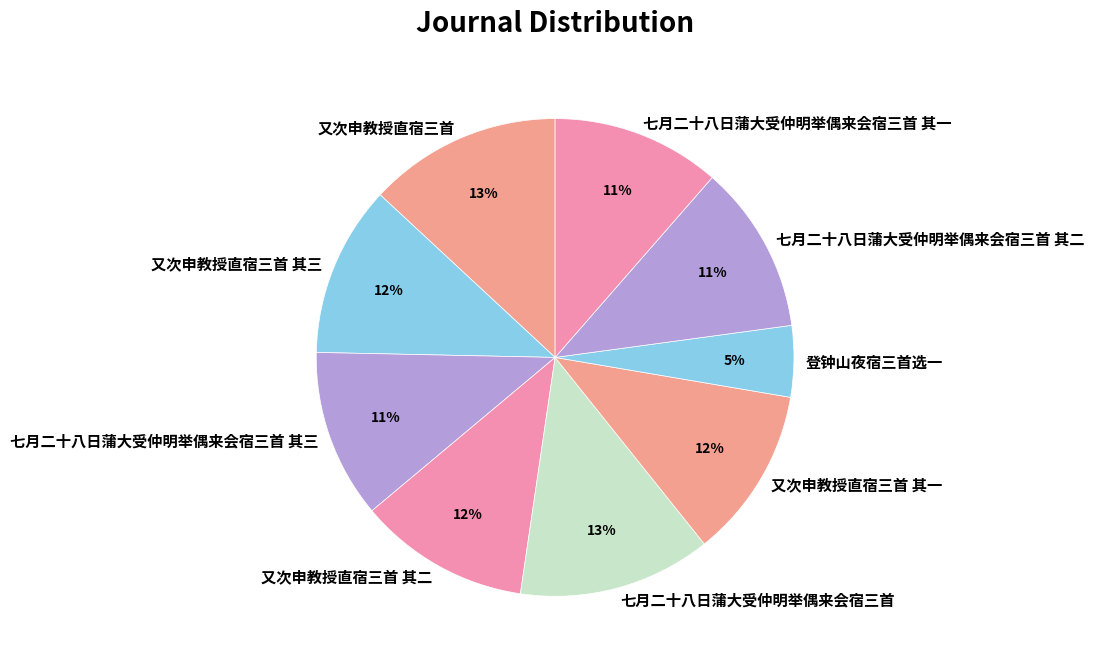

To the nearest percent, what percentage of the pie is 又次申教授直宿三首 其一?

12%